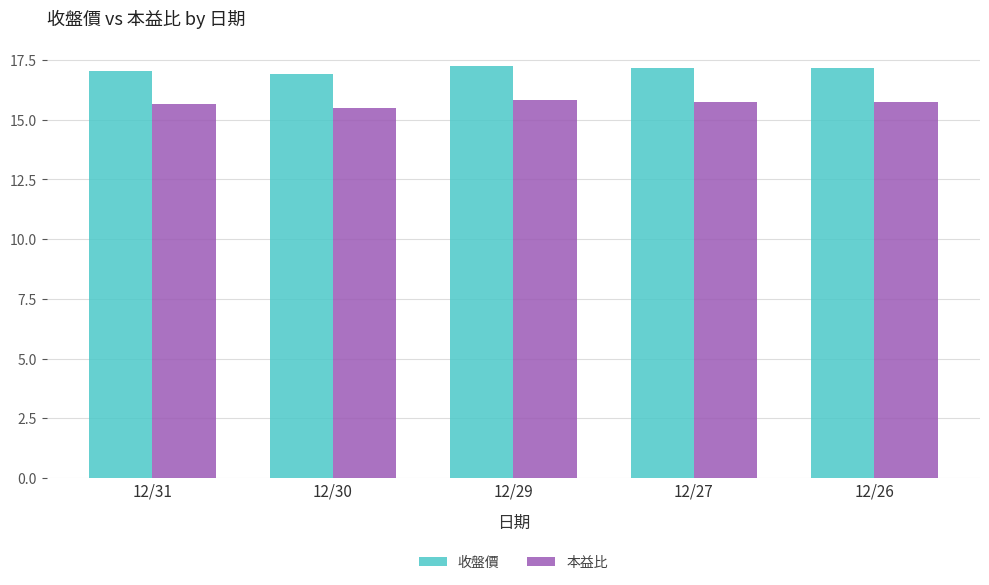

Are the bars grouped side by side (vs. stacked)?

Yes